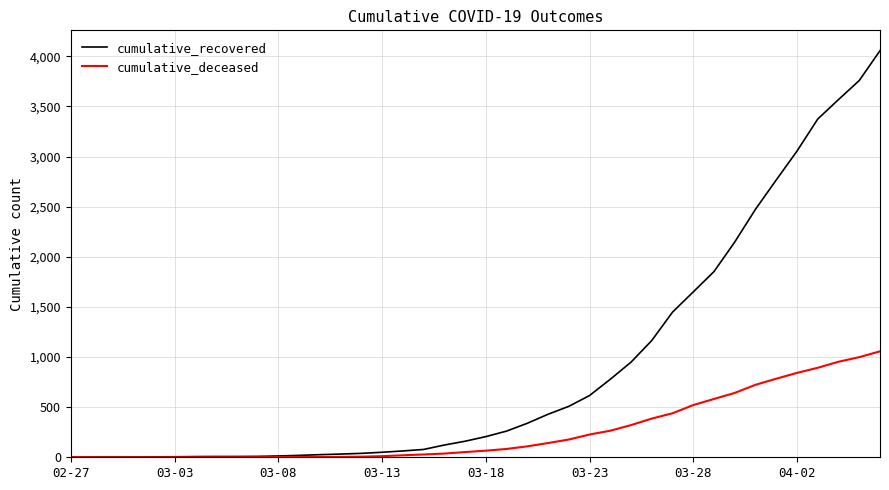

Which series has the largest total across all categories?

cumulative_recovered